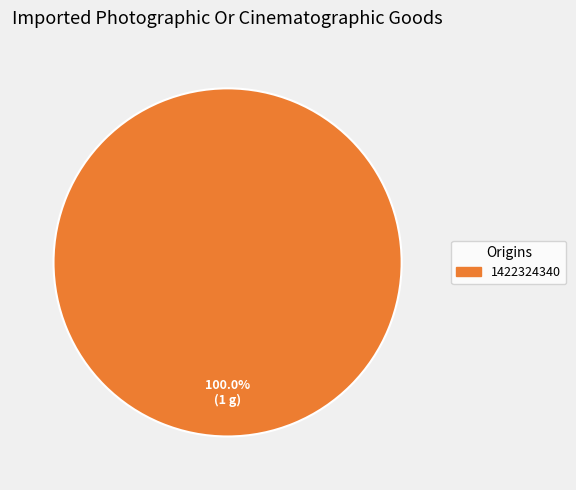

How many slices are in this pie chart?

1